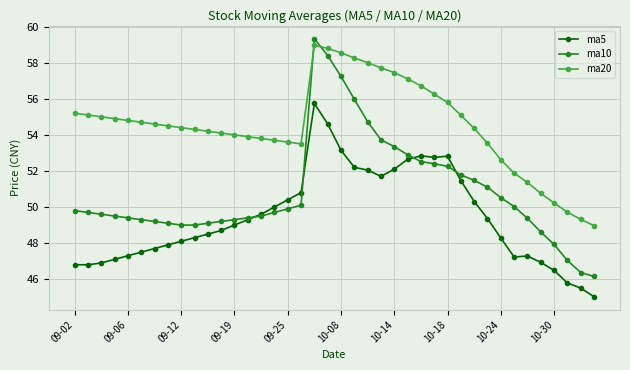

What is the value of the ma5 point at the 2nd from the left?

46.8